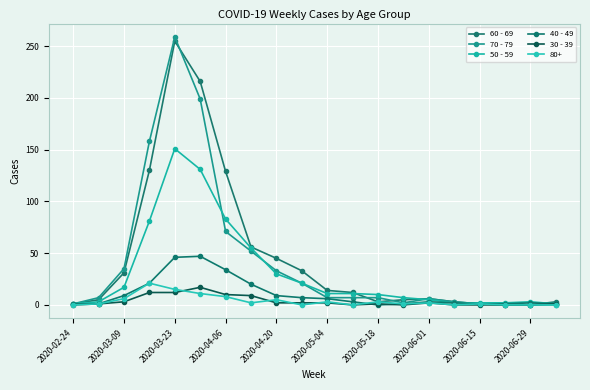

How many lines are shown in the chart?

6